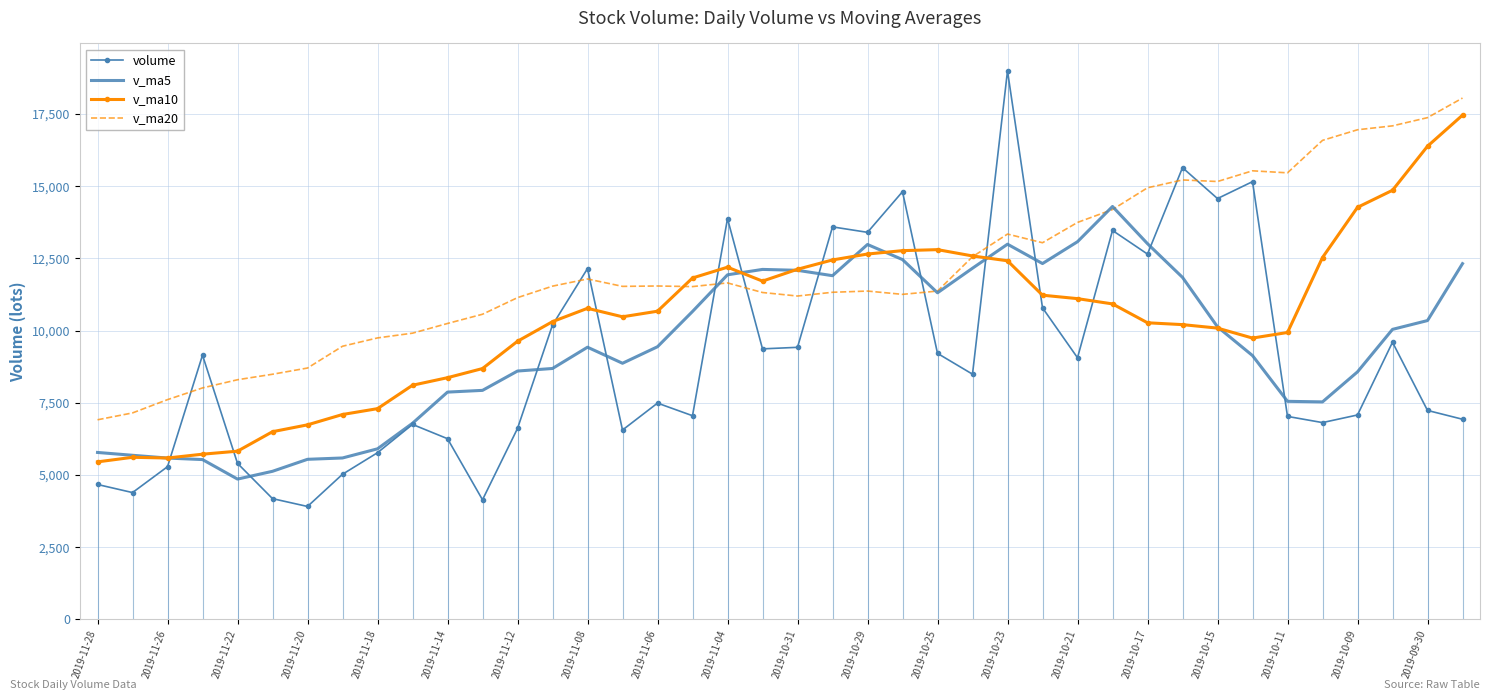

Which series has the largest range (max minus min)?

volume